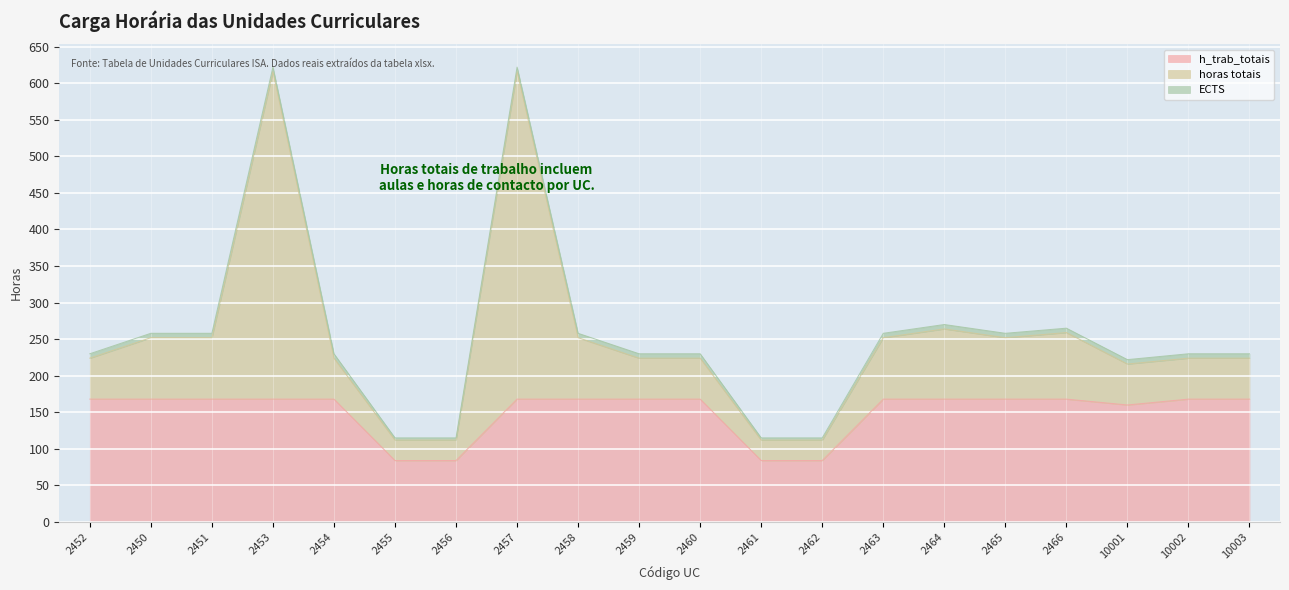

At which label does horas totais reach its peak?

2453